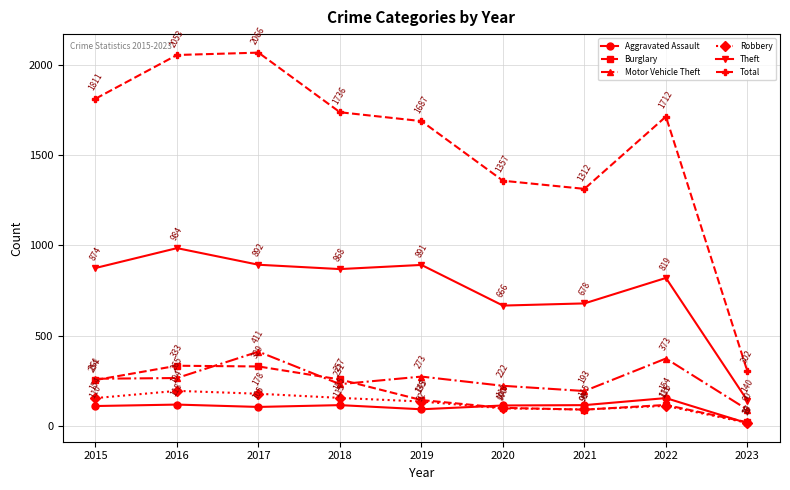

Reading left to right, extract all data points from this chart.

Aggravated Assault: 2015=110	2016=118	2017=105	2018=115	2019=92	2020=113	2021=115	2022=154	2023=15
Burglary: 2015=254	2016=333	2017=329	2018=257	2019=143	2020=100	2021=90	2022=116	2023=20
Motor Vehicle Theft: 2015=261	2016=265	2017=411	2018=231	2019=273	2020=222	2021=193	2022=373	2023=90
Robbery: 2015=154	2016=194	2017=178	2018=155	2019=135	2020=97	2021=91	2022=111	2023=17
Theft: 2015=874	2016=984	2017=892	2018=868	2019=891	2020=666	2021=678	2022=819	2023=140
Total: 2015=1811	2016=2053	2017=2066	2018=1736	2019=1687	2020=1357	2021=1312	2022=1712	2023=302